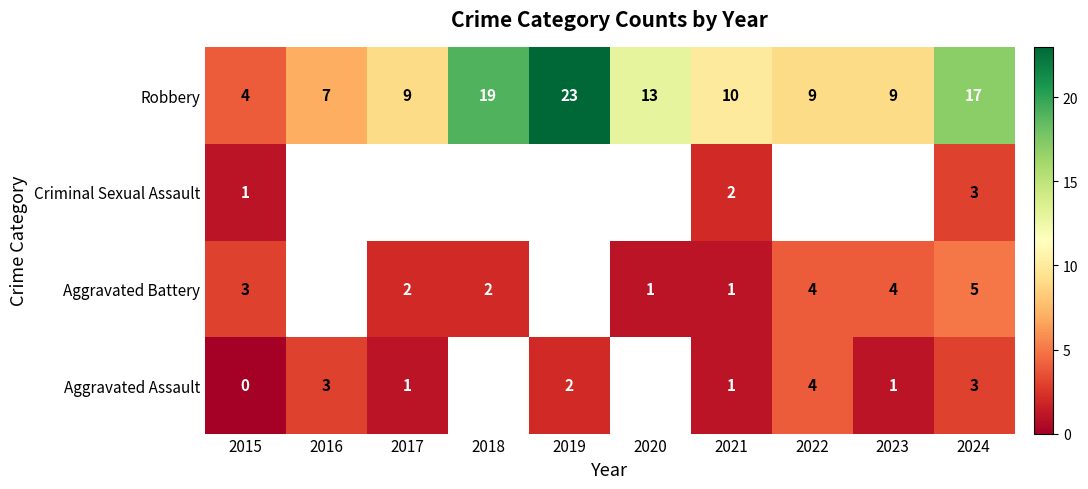

True or false: Robbery has a value of 7 at 2015.

False